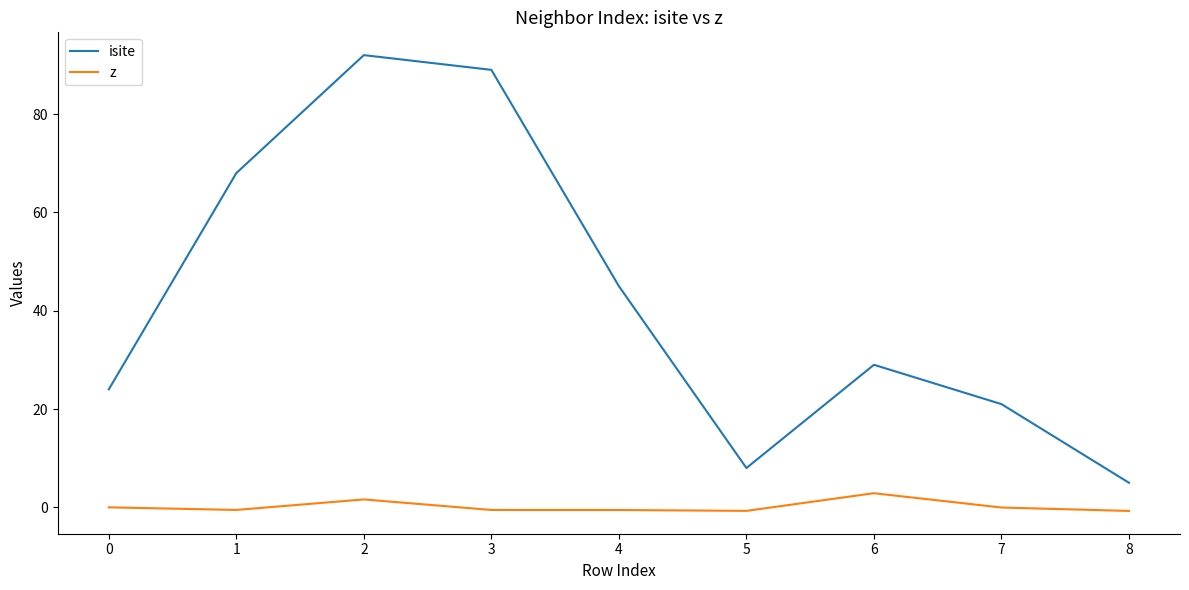

The value of isite at 3 is 89.0. True or false?

True